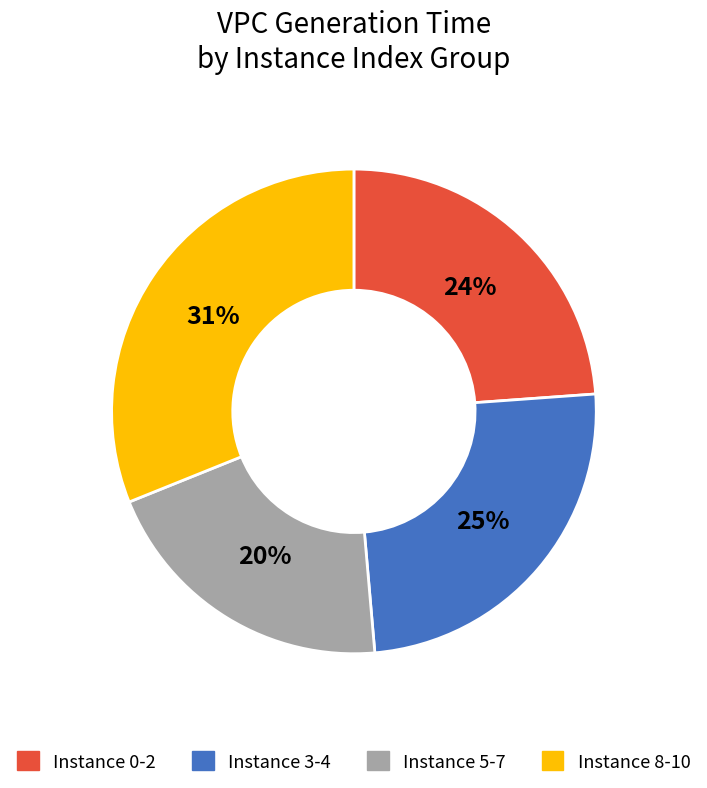

Which has a higher value, Instance 8-10 or Instance 5-7?

Instance 8-10